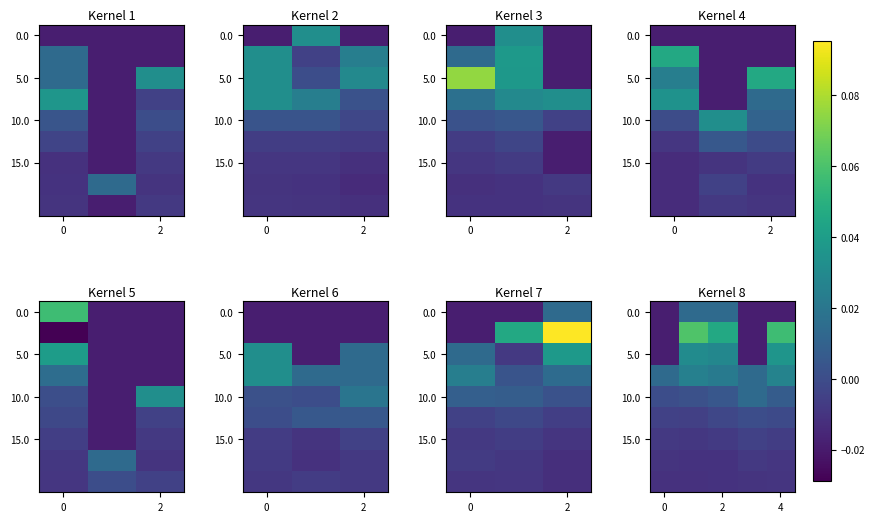

How many data points in 5.0 are less than 0?

2